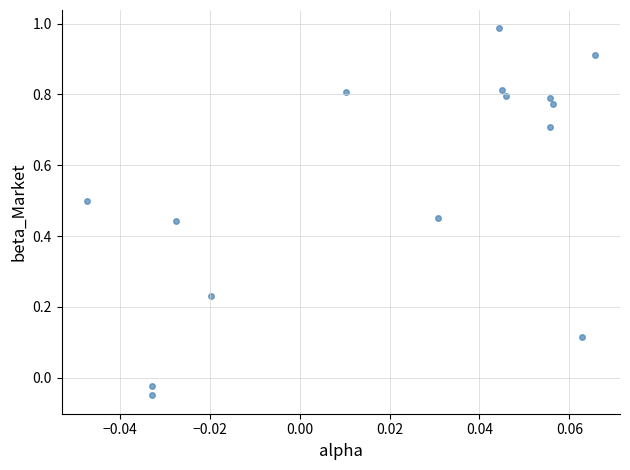

Count the number of points in this scatter plot.

15